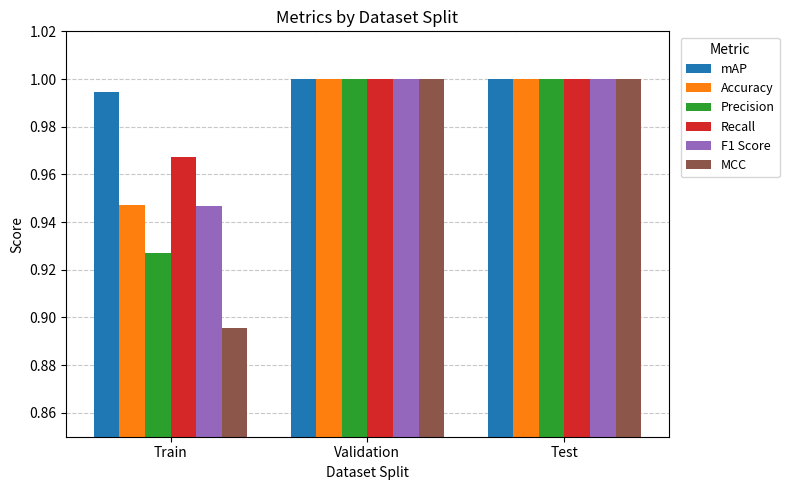

Is it true that Accuracy equals 1.3 at Test?

False